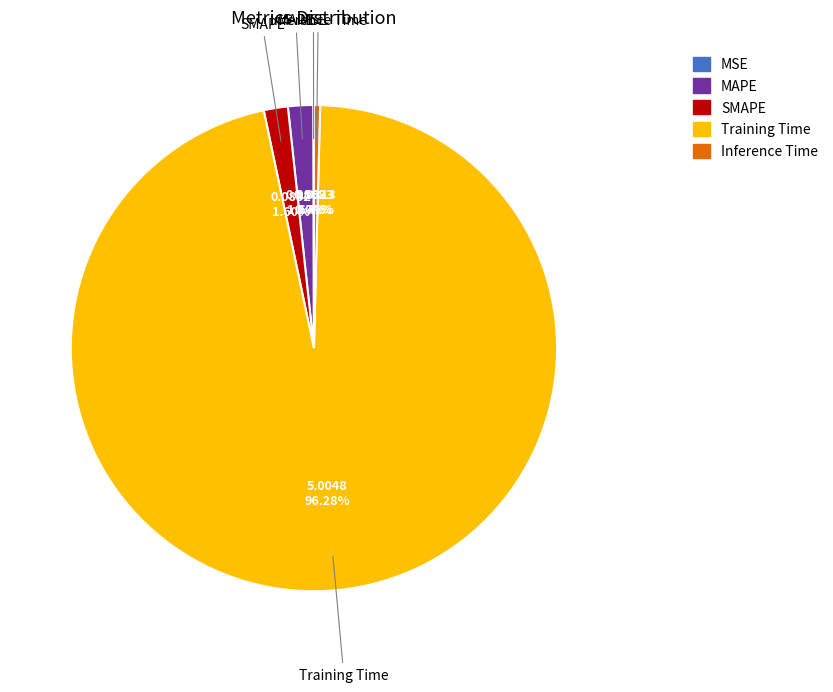

To the nearest percent, what is the difference between the largest and smallest slice percentages?

96%